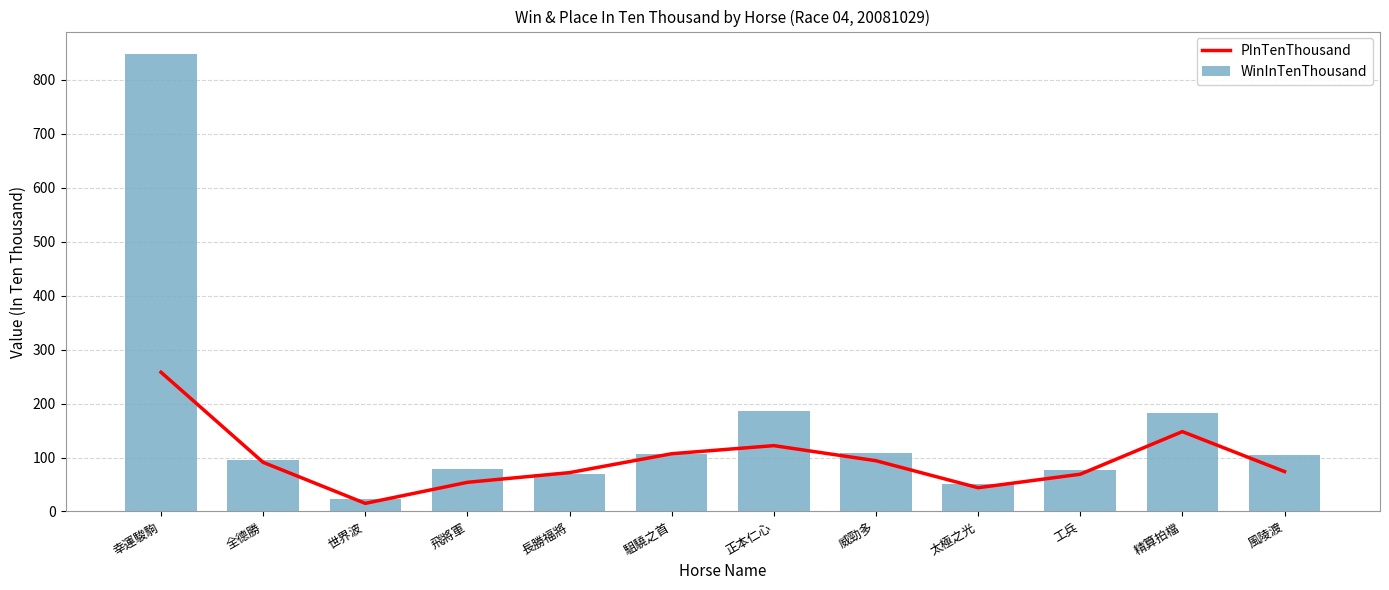

What is the highest value of the PInTenThousand series?

258.0